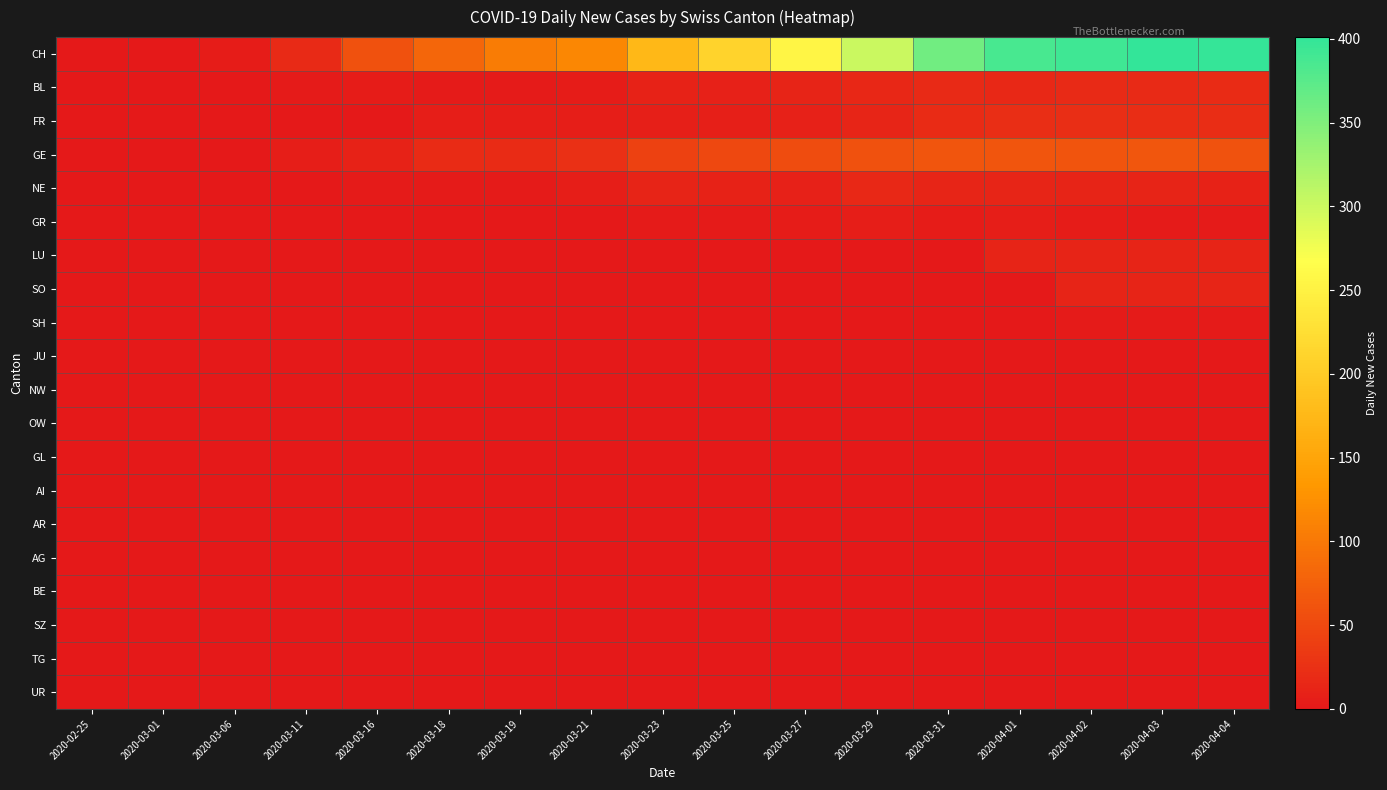

List the series in order of their peak value, lowest first.

JU, NW, OW, GL, AI, AR, AG, BE, SZ, TG, UR, SH, GR, LU, SO, NE, BL, FR, GE, CH